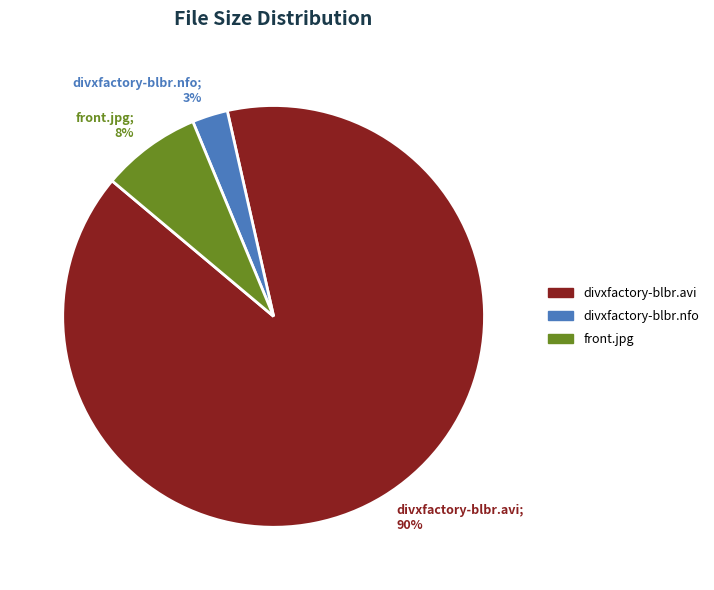

The front.jpg slice represents 8% of the pie. True or false?

True